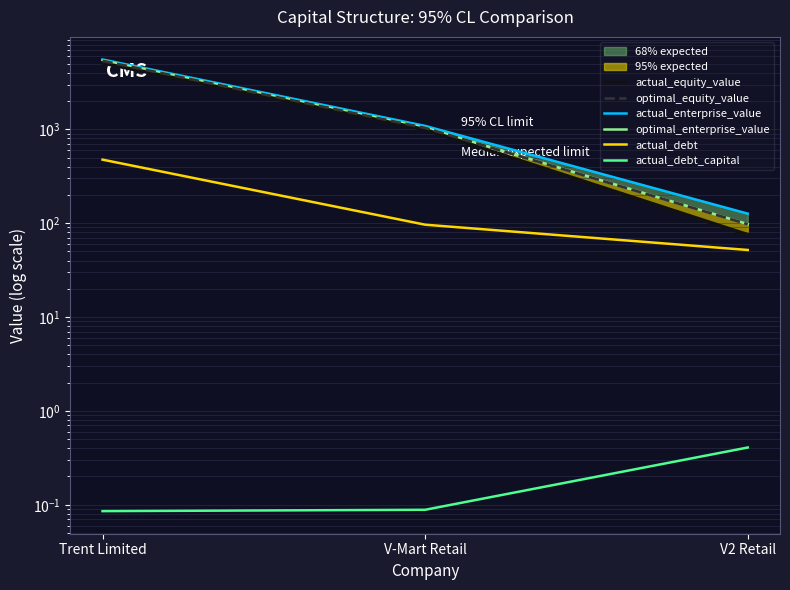

Reading left to right, transcribe all the data shown in this chart.

actual_equity_value: Trent Limited=5080.9	V-Mart Retail=993.2	V2 Retail=75.4
optimal_equity_value: Trent Limited=5363.9	V-Mart Retail=1034.0	V2 Retail=97.4
actual_enterprise_value: Trent Limited=5545.2	V-Mart Retail=1087.0	V2 Retail=126.3
optimal_enterprise_value: Trent Limited=5408.7	V-Mart Retail=1042.4	V2 Retail=97.8
actual_debt: Trent Limited=475.0	V-Mart Retail=96.3	V2 Retail=51.8
actual_debt_capital: Trent Limited=0.1	V-Mart Retail=0.1	V2 Retail=0.4